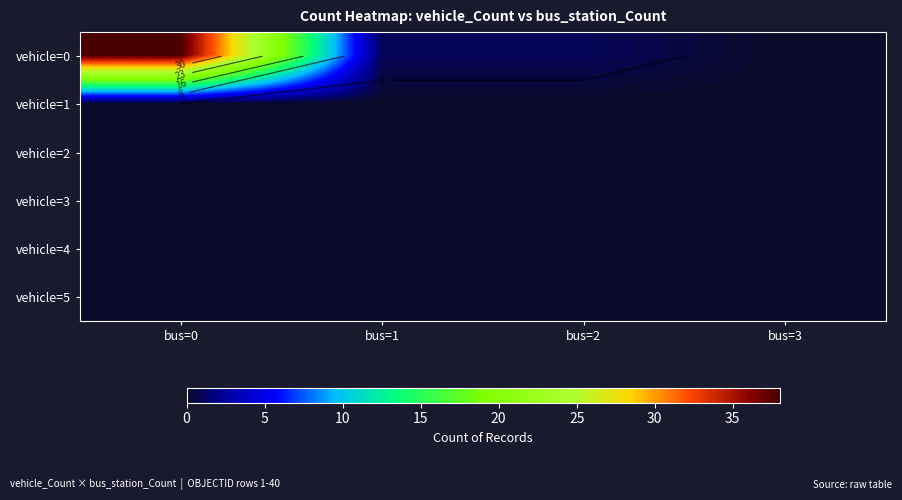

At how many categories does at least one series exceed 18?

1